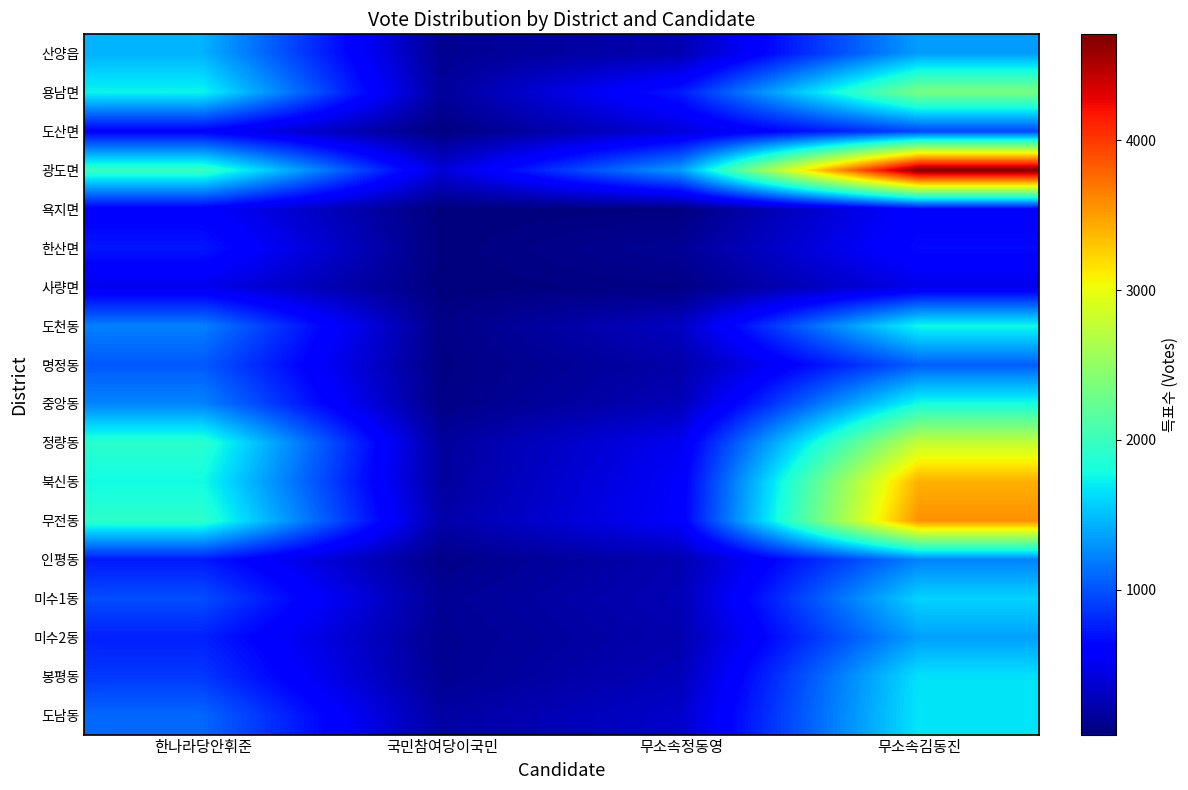

Reading right to left, extract all data points from this chart.

산양읍: 무소속김동진=1345	무소속정동영=237	국민참여당이국민=113	한나라당안휘준=1439
용남면: 무소속김동진=2356	무소속정동영=731	국민참여당이국민=148	한나라당안휘준=1743
도산면: 무소속김동진=941	무소속정동영=402	국민참여당이국민=48	한나라당안휘준=593
광도면: 무소속김동진=4709	무소속정동영=1344	국민참여당이국민=393	한나라당안휘준=1987
욕지면: 무소속김동진=599	무소속정동영=47	국민참여당이국민=31	한나라당안휘준=577
한산면: 무소속김동진=656	무소속정동영=127	국민참여당이국민=36	한나라당안휘준=719
사량면: 무소속김동진=472	무소속정동영=64	국민참여당이국민=33	한나라당안휘준=490
도천동: 무소속김동진=1764	무소속정동영=310	국민참여당이국민=71	한나라당안휘준=1210
명정동: 무소속김동진=1054	무소속정동영=205	국민참여당이국민=59	한나라당안휘준=1029
중앙동: 무소속김동진=1797	무소속정동영=266	국민참여당이국민=69	한나라당안휘준=1228
정량동: 무소속김동진=2775	무소속정동영=500	국민참여당이국민=160	한나라당안휘준=1904
북신동: 무소속김동진=3411	무소속정동영=555	국민참여당이국민=162	한나라당안휘준=1776
무전동: 무소속김동진=3565	무소속정동영=566	국민참여당이국민=203	한나라당안휘준=1924
인평동: 무소속김동진=1219	무소속정동영=237	국민참여당이국민=81	한나라당안휘준=733
미수1동: 무소속김동진=1590	무소속정동영=259	국민참여당이국민=128	한나라당안휘준=974
미수2동: 무소속김동진=1355	무소속정동영=228	국민참여당이국민=111	한나라당안휘준=762
봉평동: 무소속김동진=1656	무소속정동영=273	국민참여당이국민=115	한나라당안휘준=875
도남동: 무소속김동진=1673	무소속정동영=346	국민참여당이국민=183	한나라당안휘준=1095